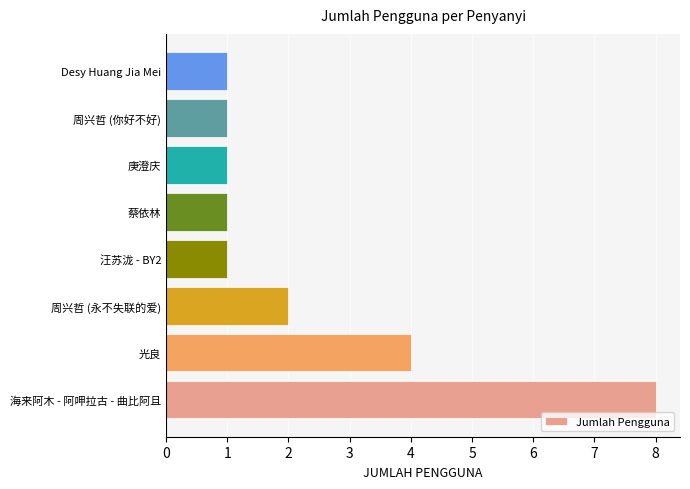

What is the change in value from 光良 to 庚澄庆?

-3